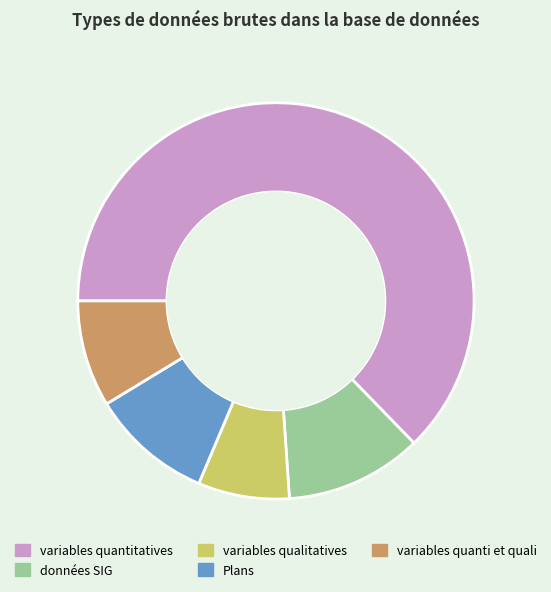

True or false: Plans accounts for 10% of the total.

True